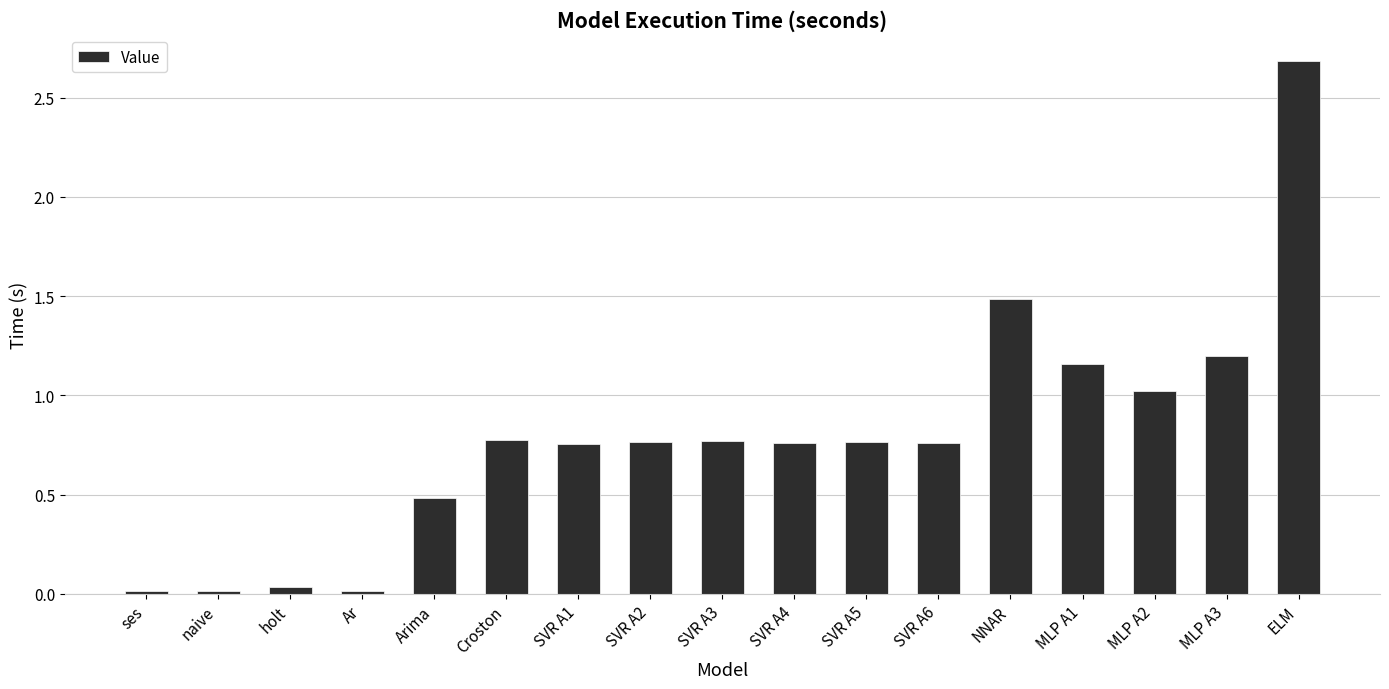

What is the label of the 17th bar from the right?

ses